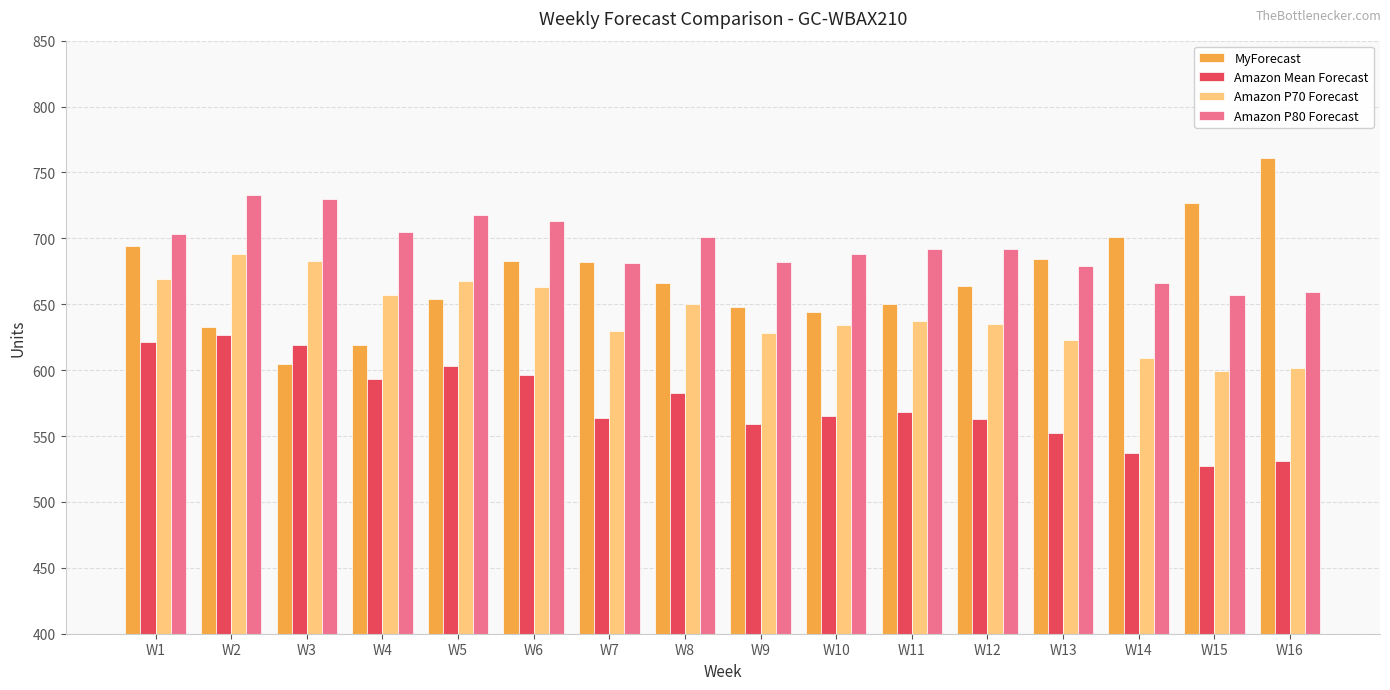

List the series in order of their peak value, lowest first.

Amazon Mean Forecast, Amazon P70 Forecast, Amazon P80 Forecast, MyForecast